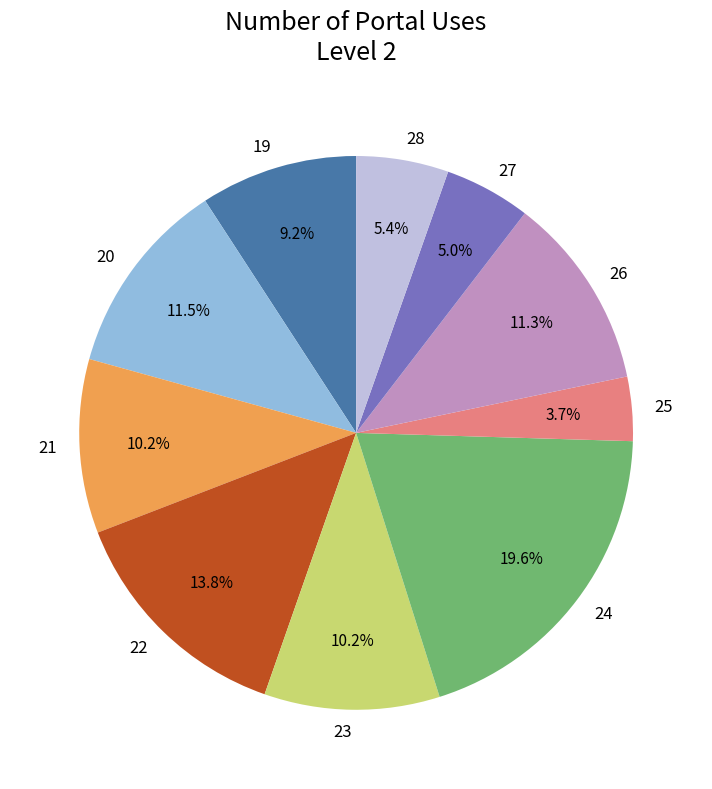

Is there a majority slice in this chart?

No